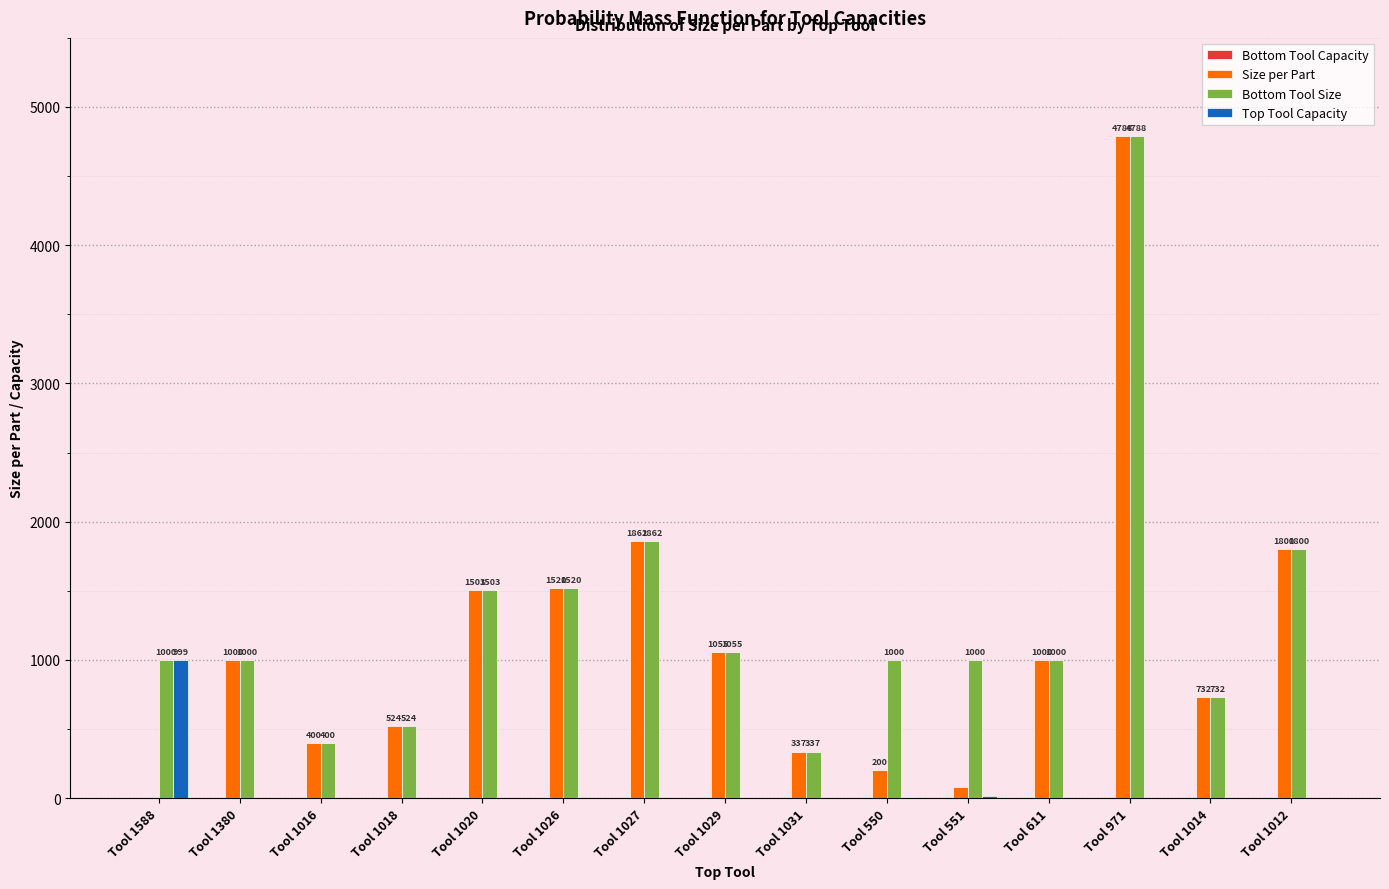

What is the maximum value for Top Tool Capacity?

999.0